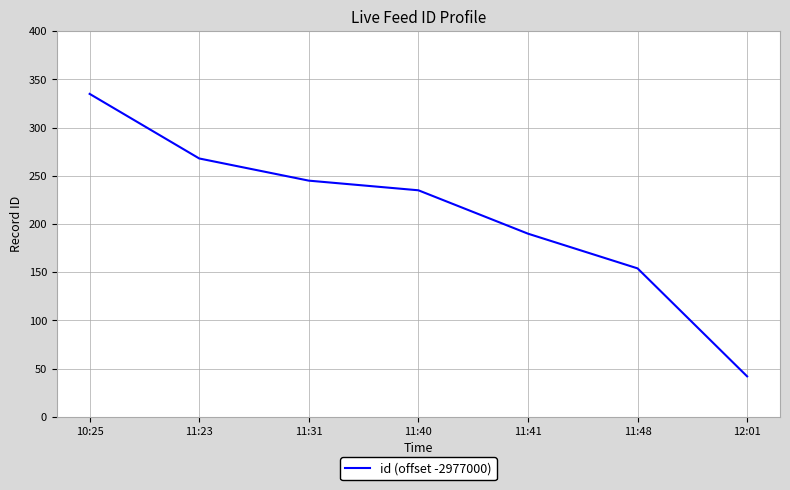

What is the difference between the maximum and second lowest values?

181